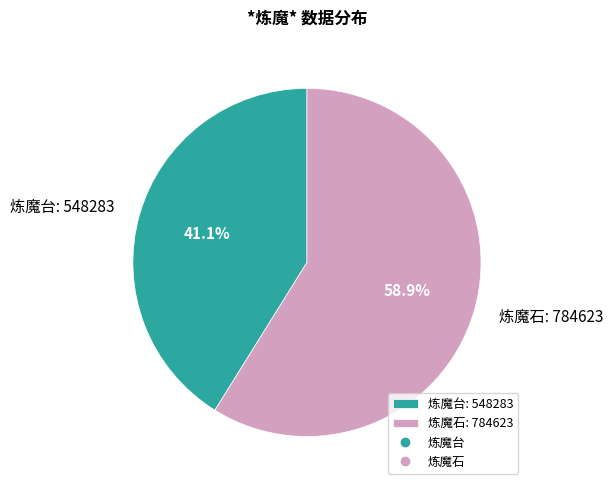

Which category has the biggest portion of the pie?

炼魔石